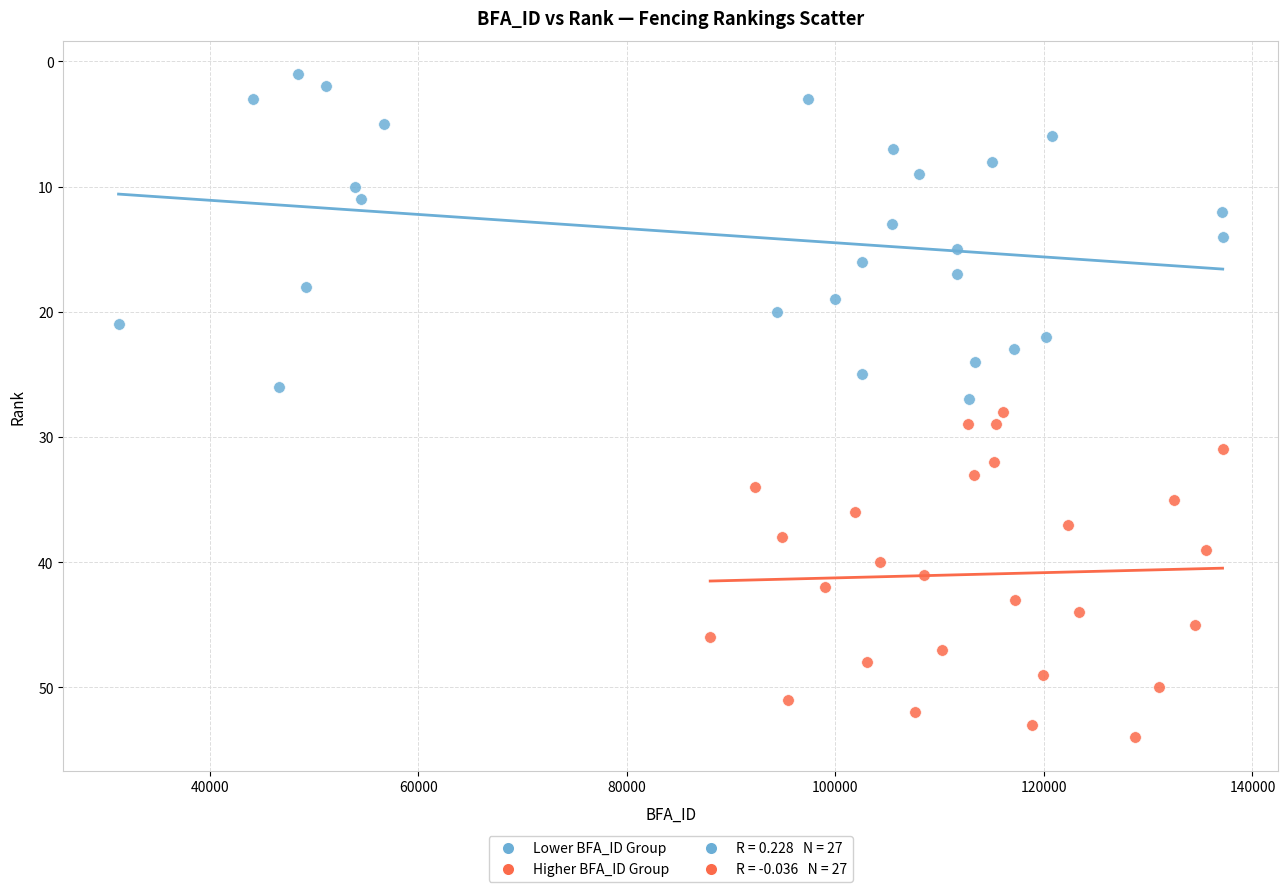

Which series contains the lowest Y value?

Lower BFA_ID Group